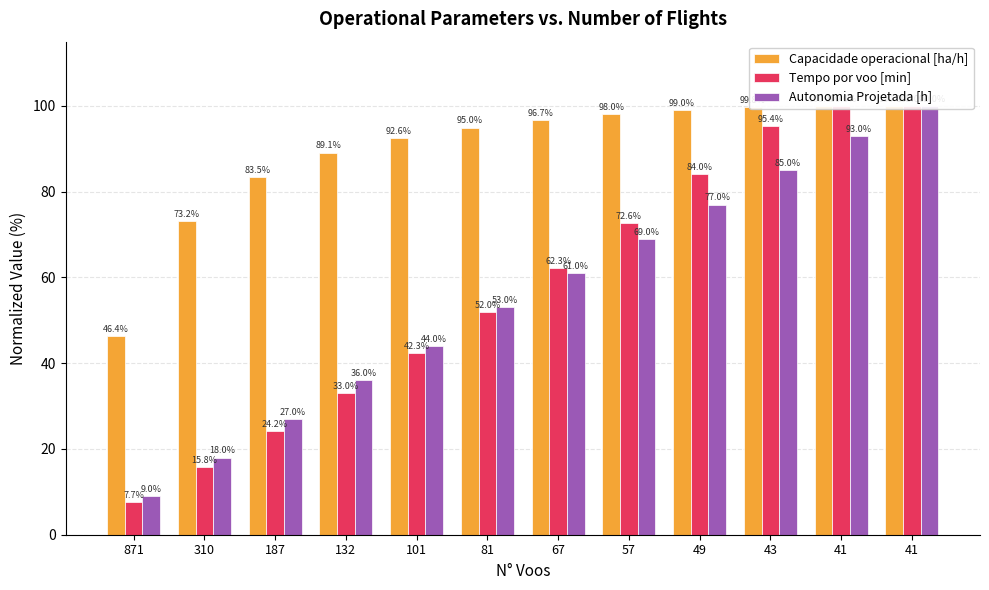

What is the approximate value of Autonomia Projetada [h] at 49?

77.0